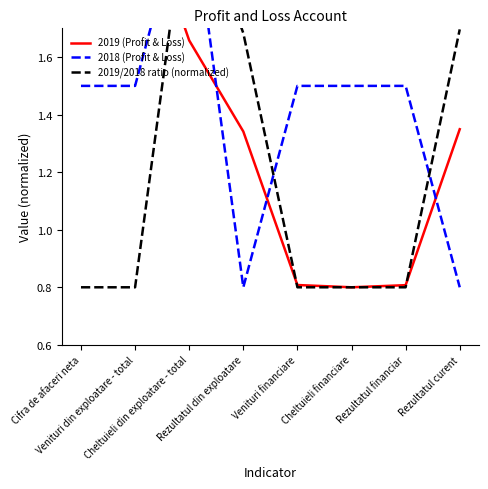

Count the number of data series in this chart.

3